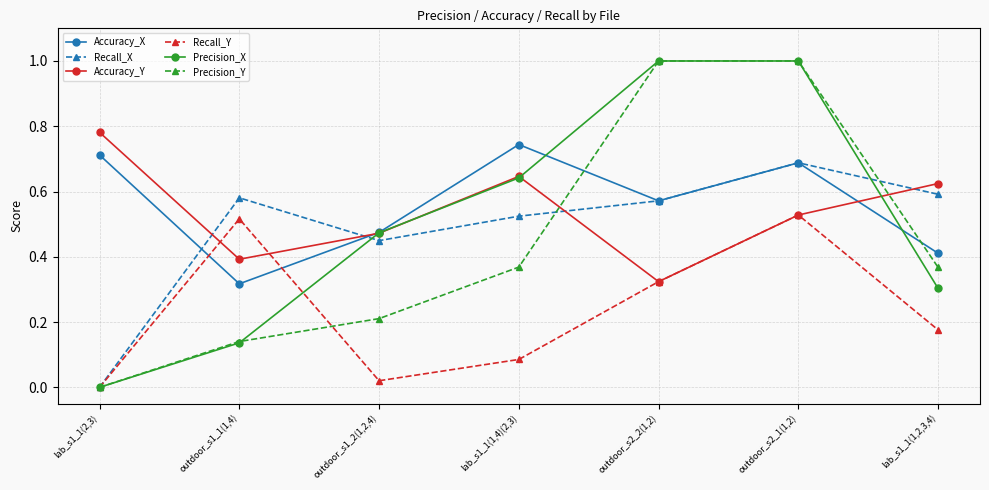

True or false: Accuracy_X and Accuracy_Y intersect in this chart.

True